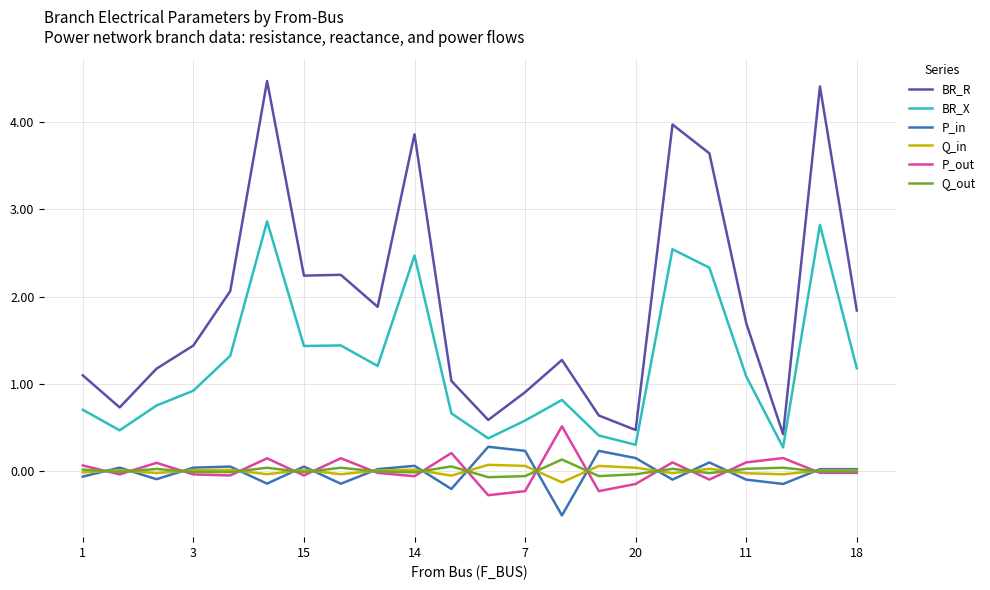

Which series has the largest total across all categories?

BR_R